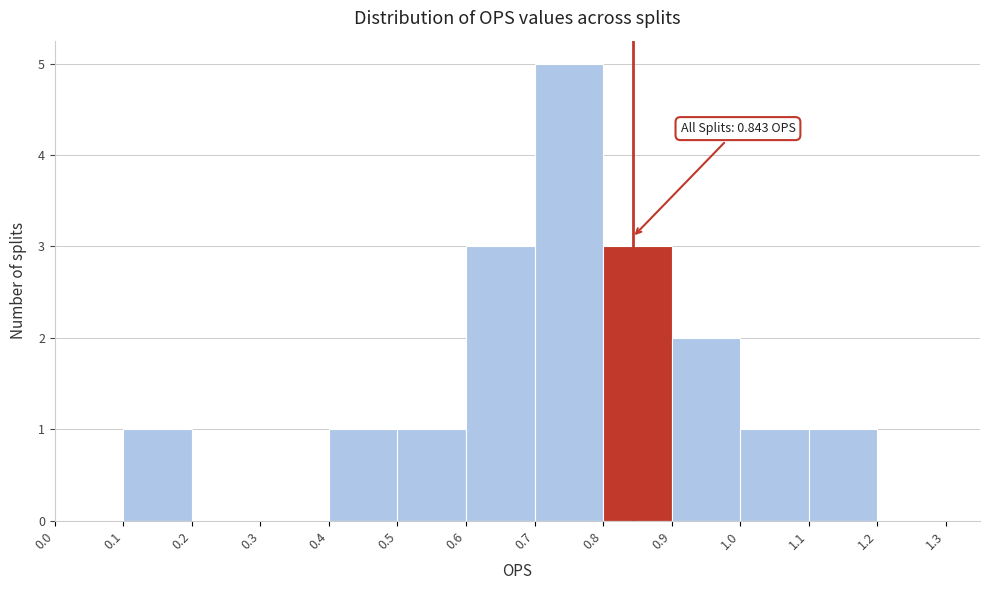

Which range on the x-axis has the tallest bar?

0.7 to 0.8